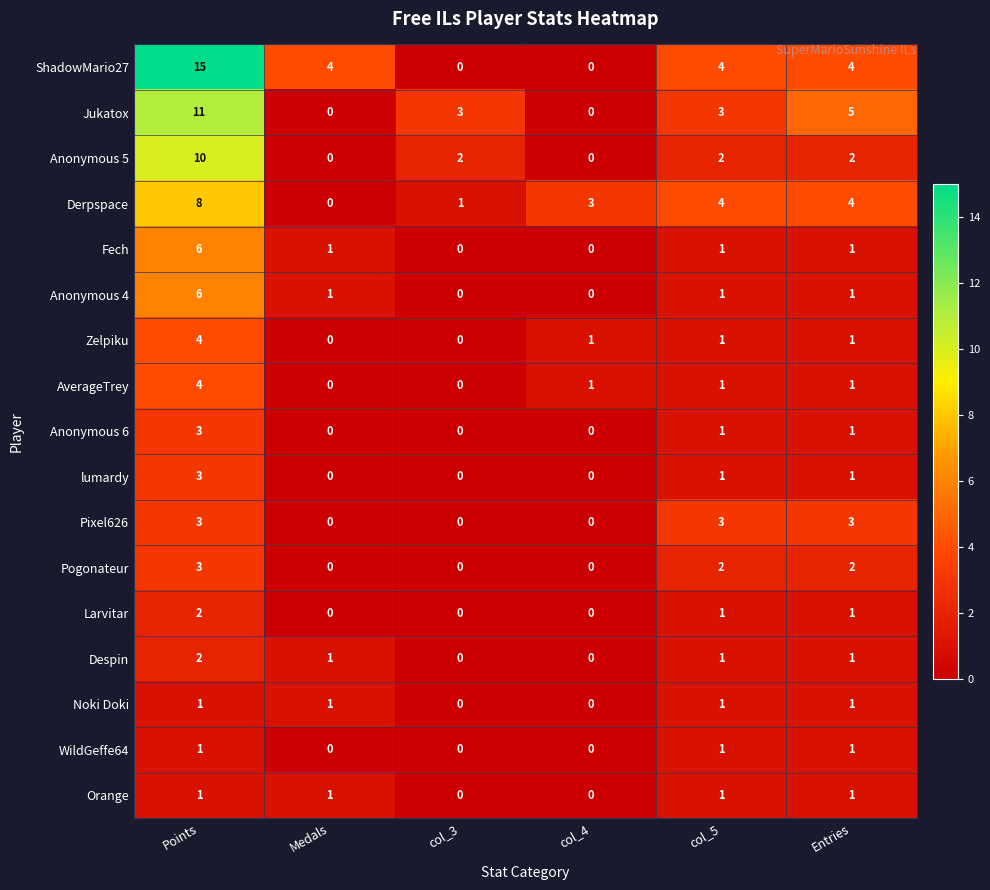

At which category is the sum across all series the highest?

Points